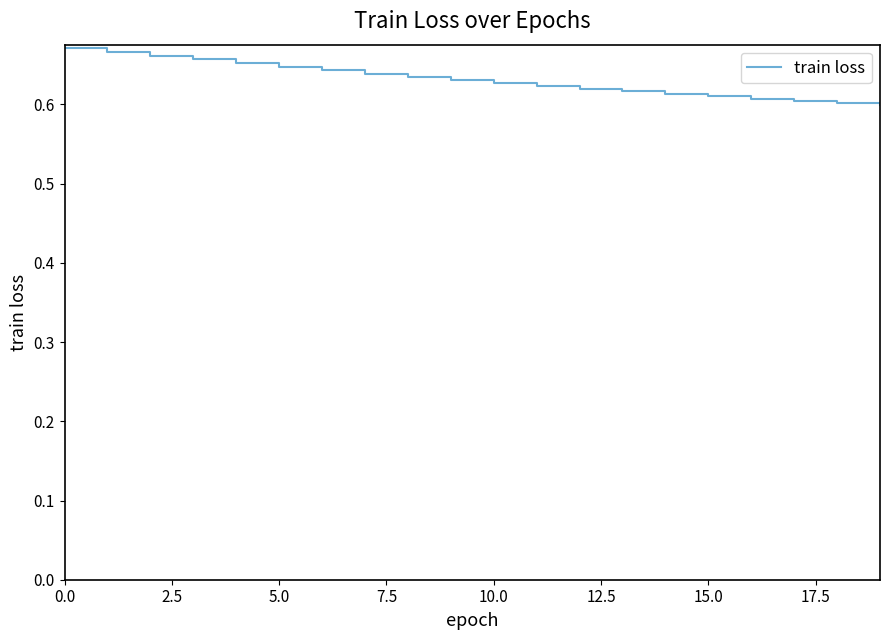

What is the value of the 6th point from the left?

0.6